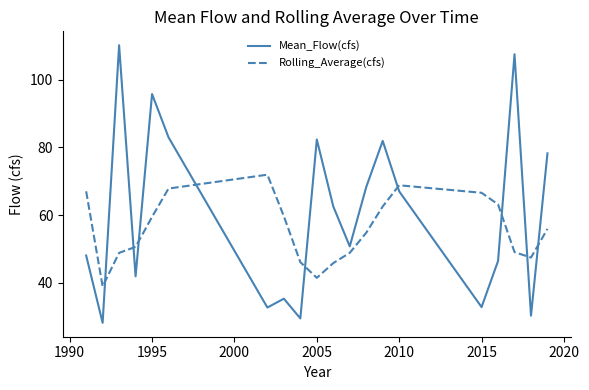

Which series has the largest total across all categories?

Mean_Flow(cfs)